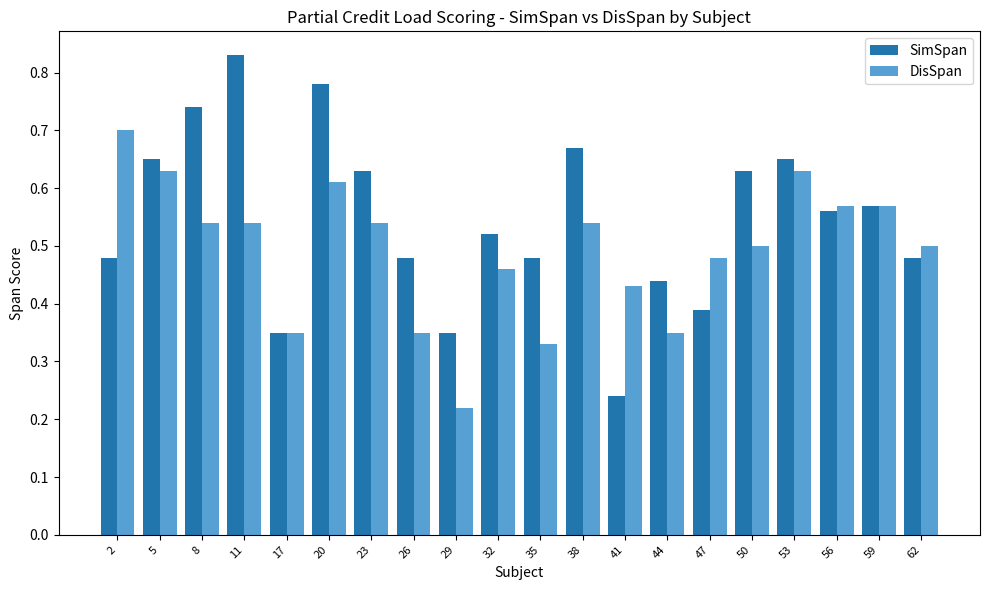

Are the bars horizontal?

No